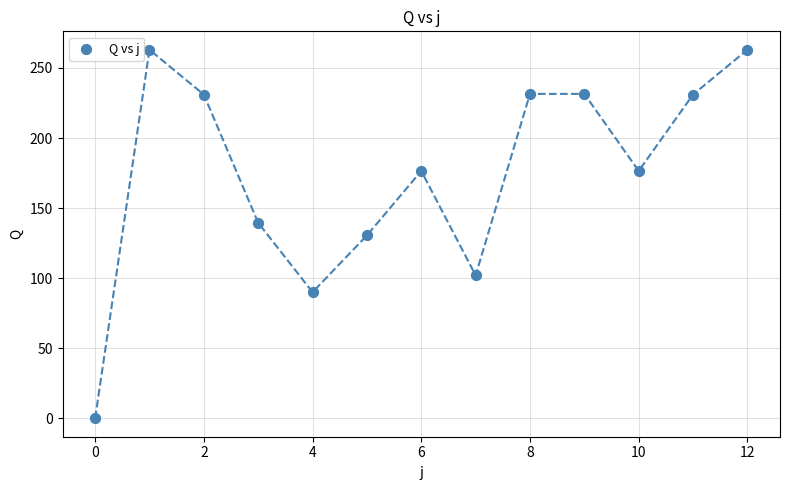

What is the range of Y values (max minus min)?

263.0